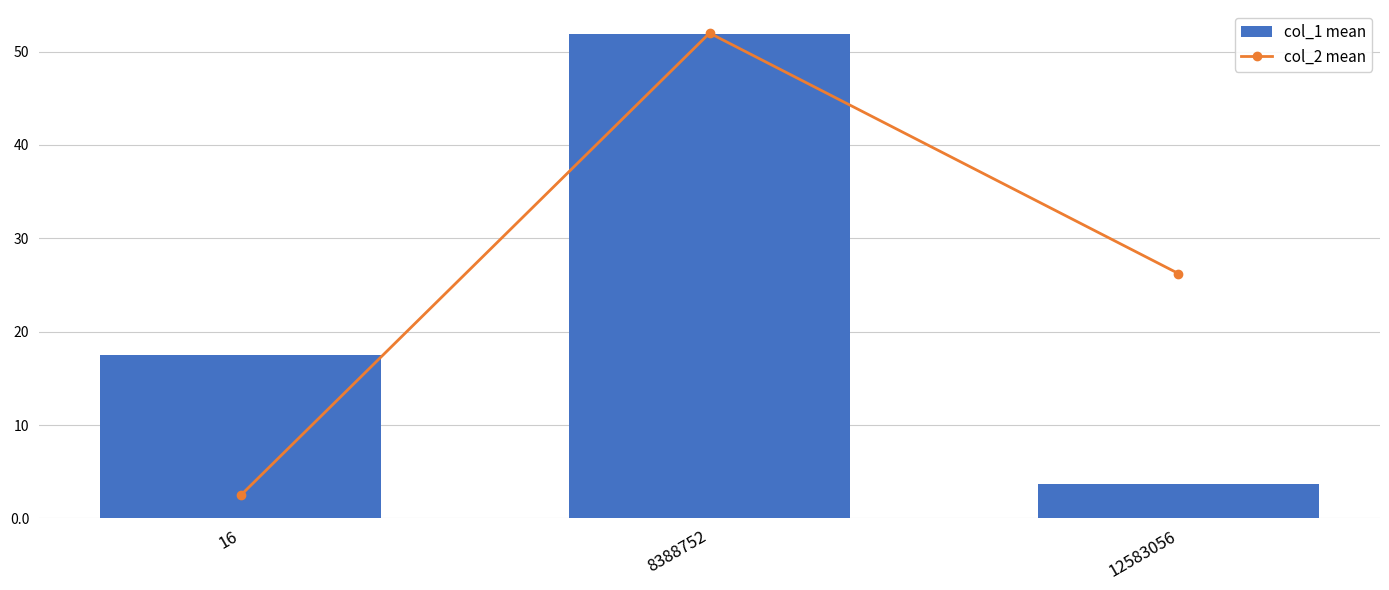

What is the sum of the col_1 mean values at 8388752 and 12583056?

55.5